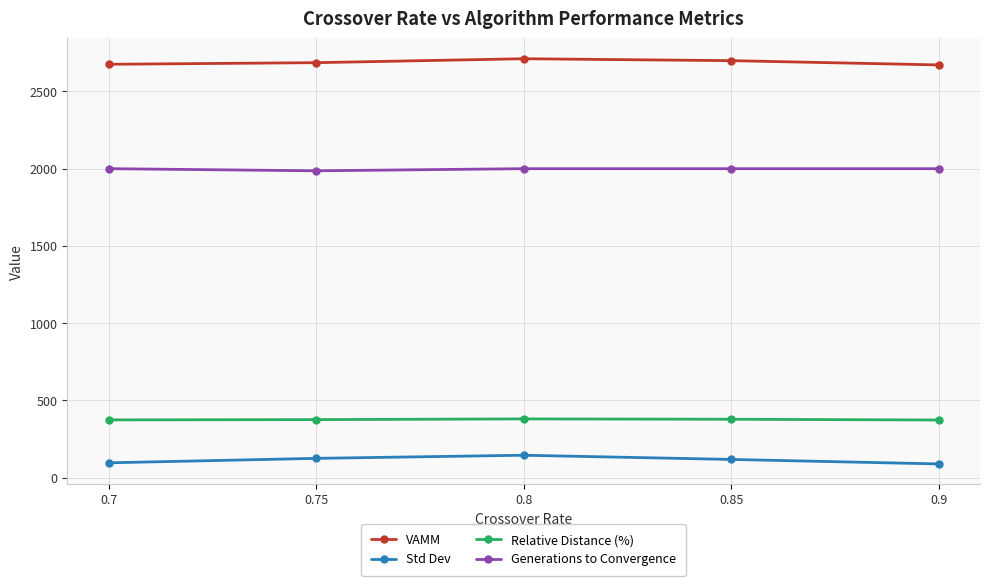

List the series in order of their peak value, lowest first.

Std Dev, Relative Distance (%), Generations to Convergence, VAMM